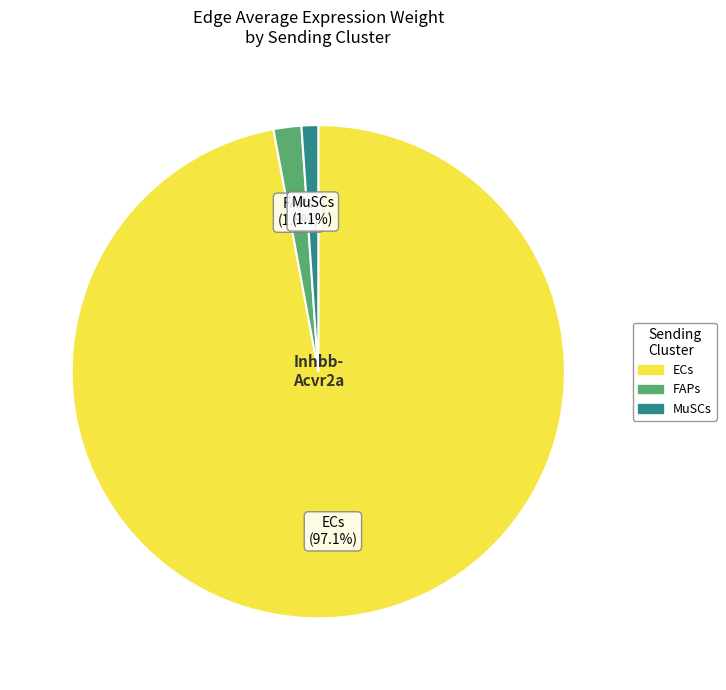

How many segments does this pie chart have?

3